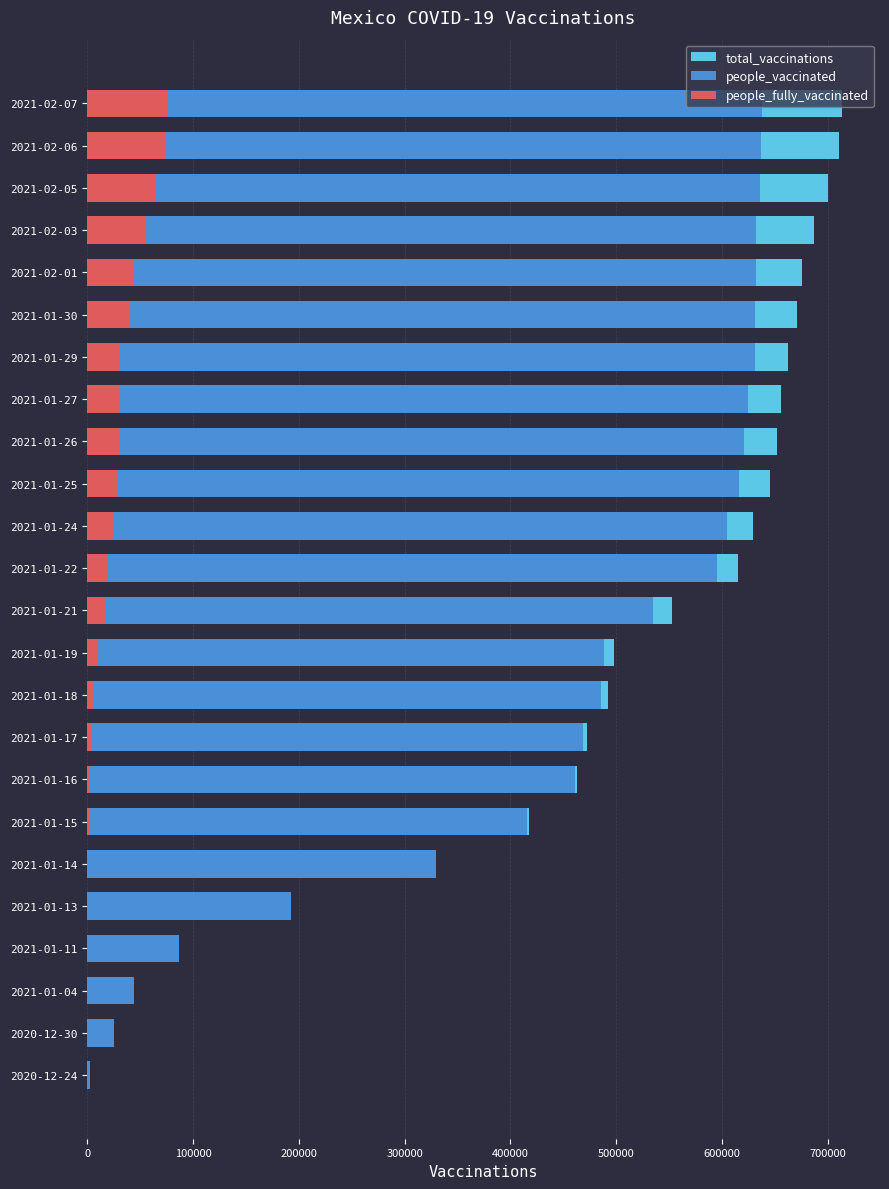

Which series changed the most between 2021-01-24 and 2021-02-03?

total_vaccinations